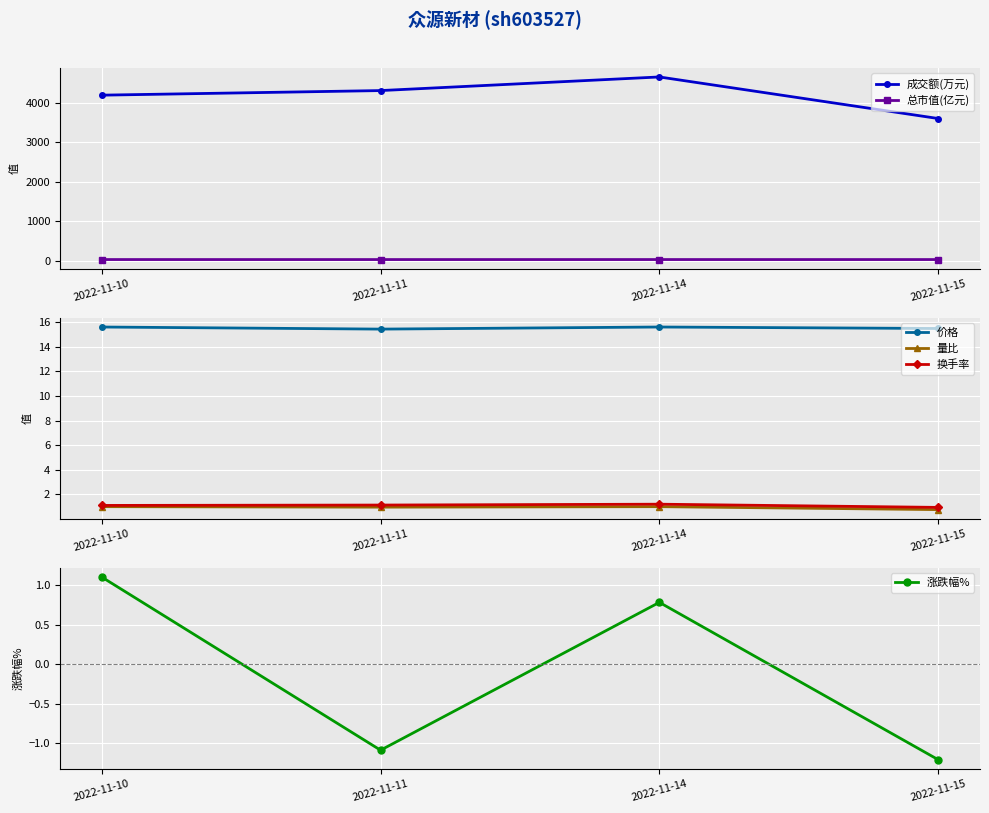

True or false: 量比 has a value of 1.0 at 2022-11-10.

True